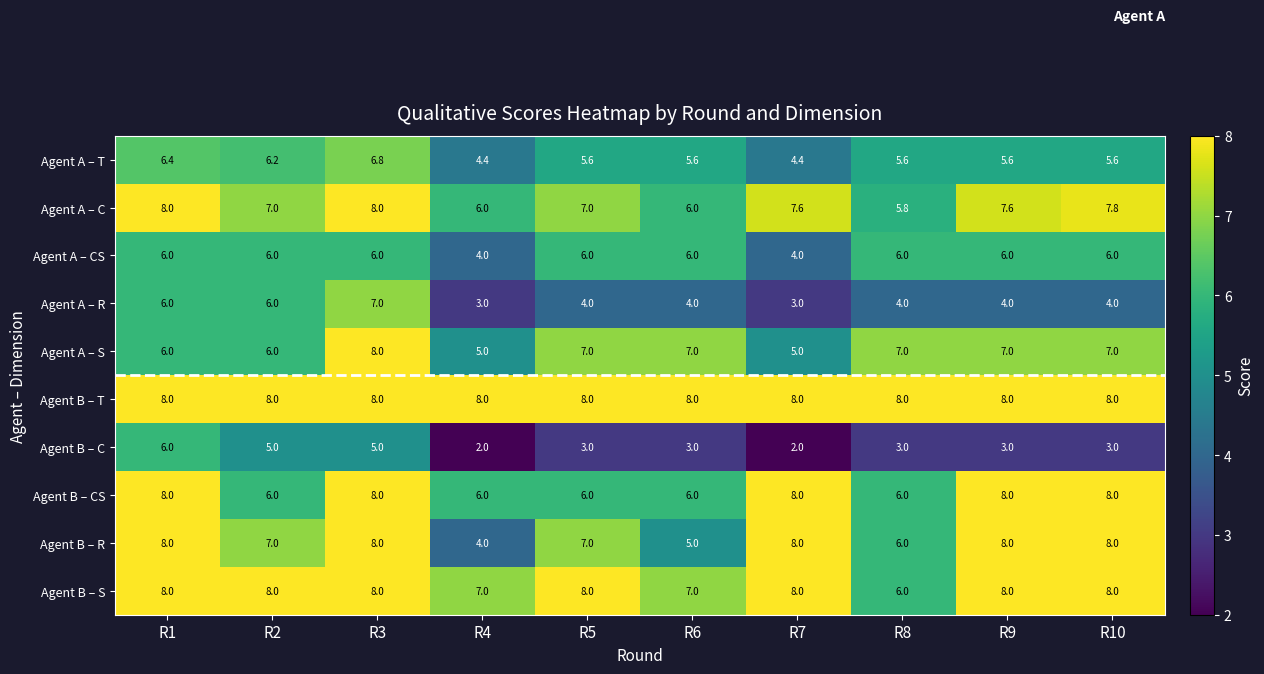

Read the Agent A – S value at R9.

7.0